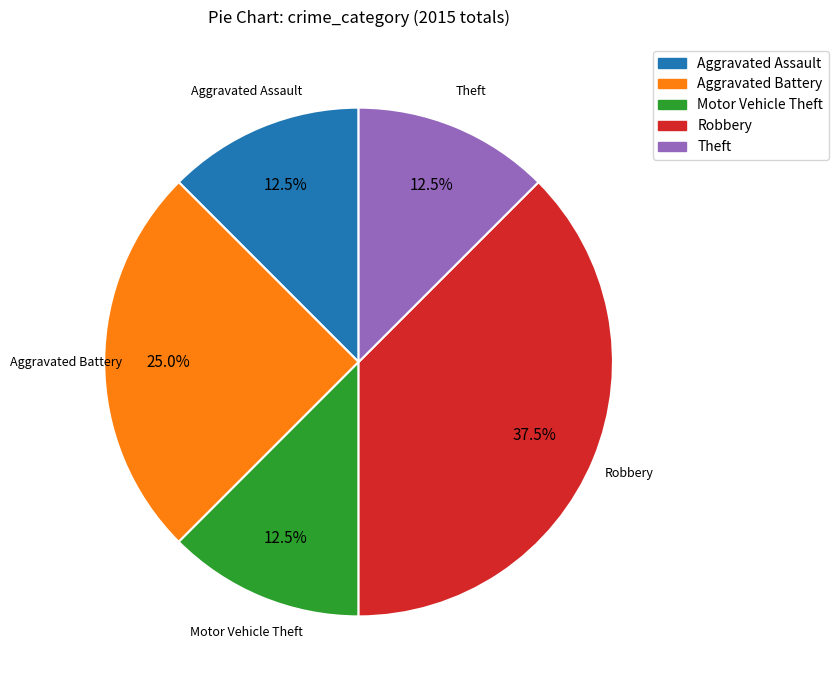

How many segments does this pie chart have?

5